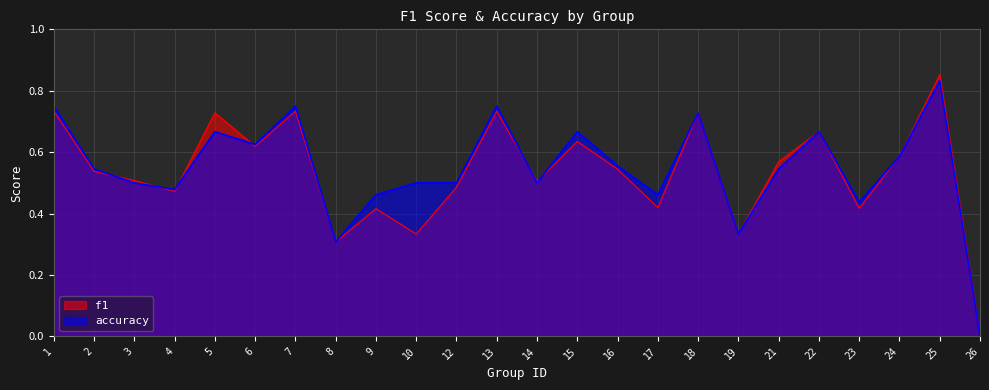

At which label is accuracy closest to 0?

26